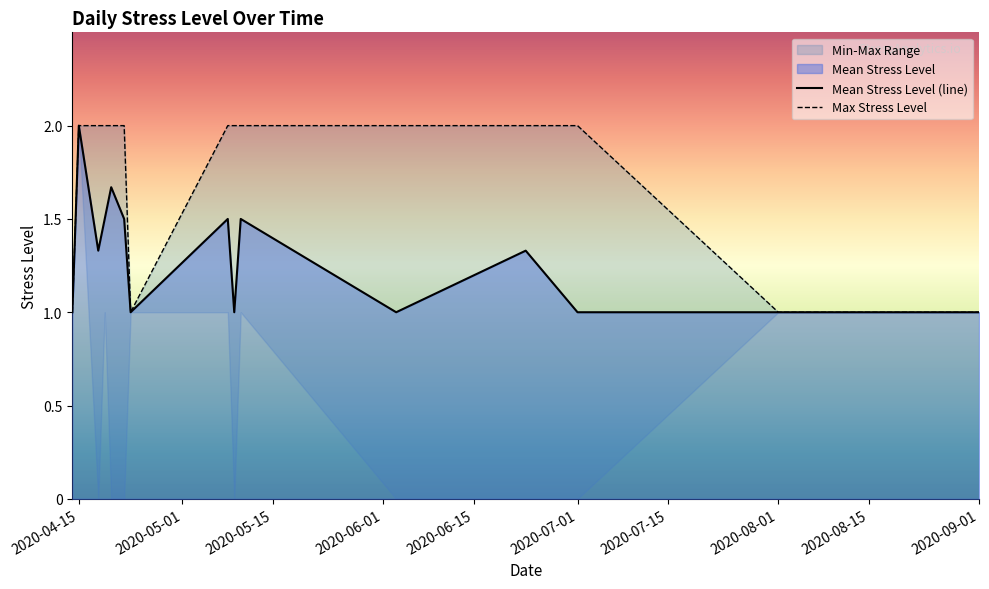

True or false: Max Stress Level and Mean Stress Level (line) intersect in this chart.

False